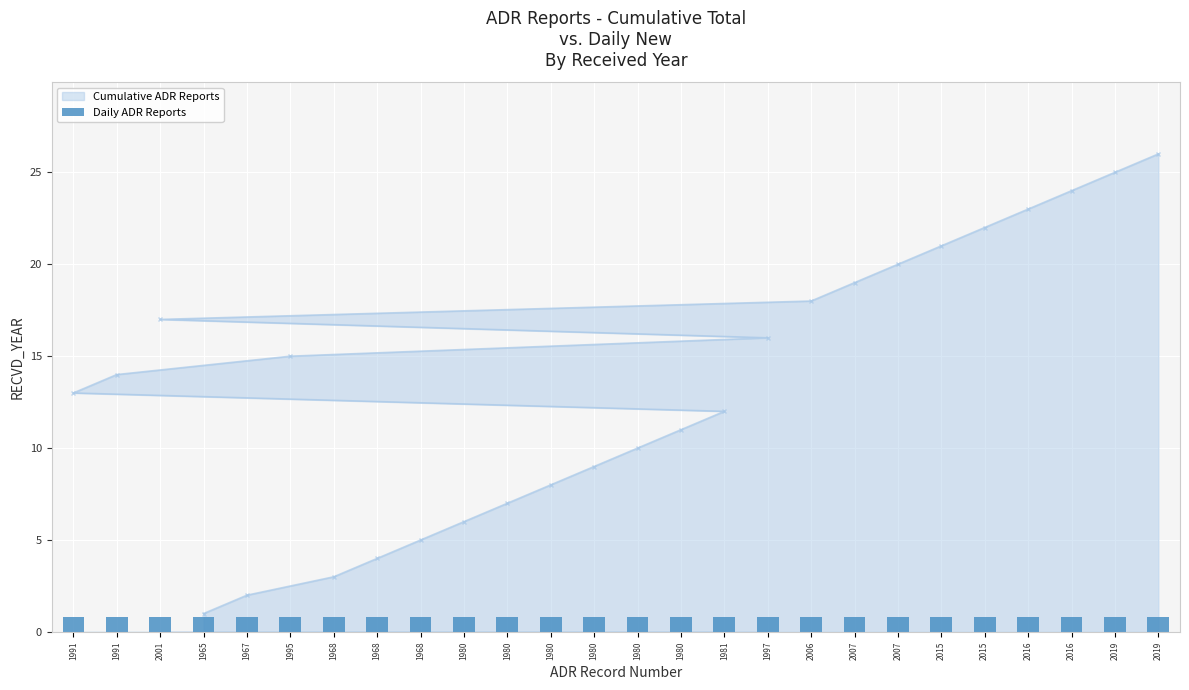

What is the difference between the maximum and minimum values?

25